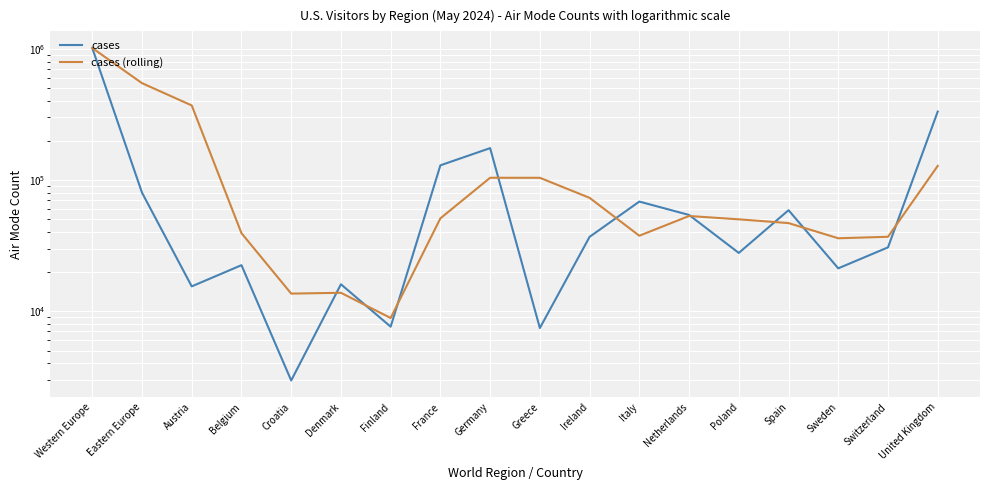

True or false: cases (rolling) has more than 1 points higher than both neighbors.

True